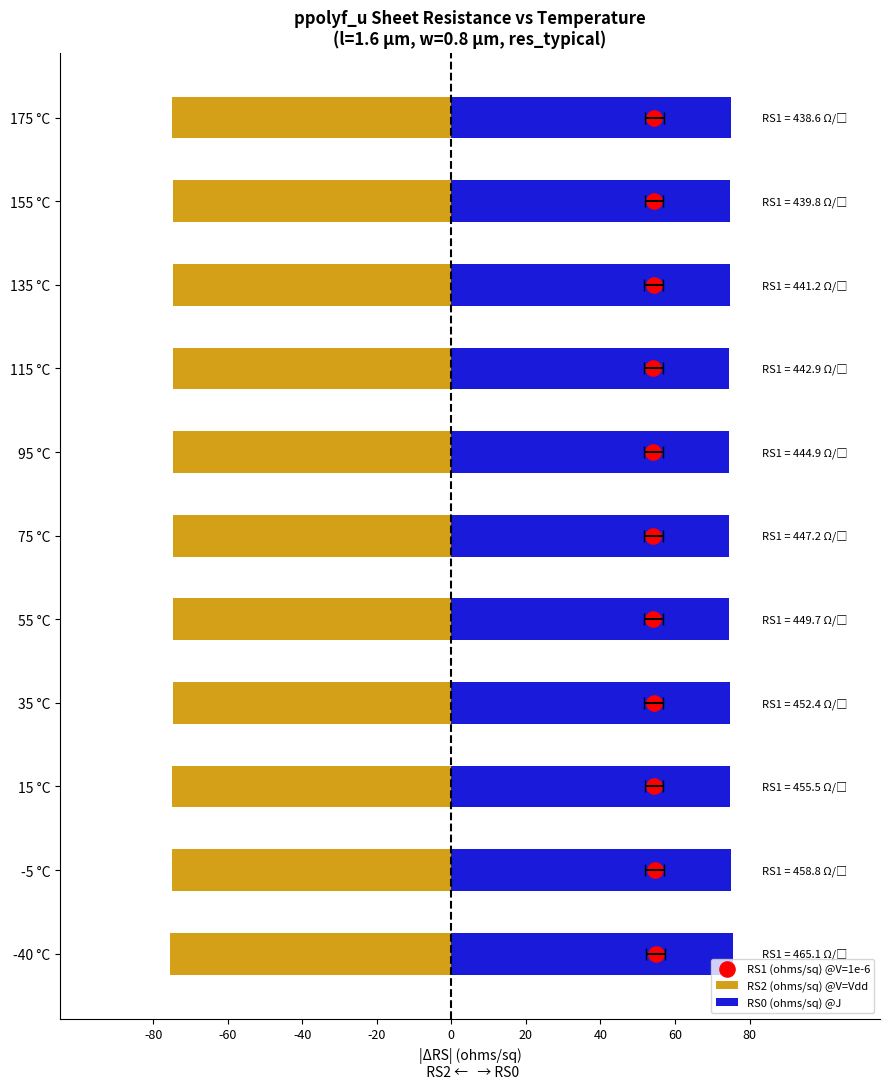

Which series contains the highest Y value?

RS0 (ohms/sq) @J